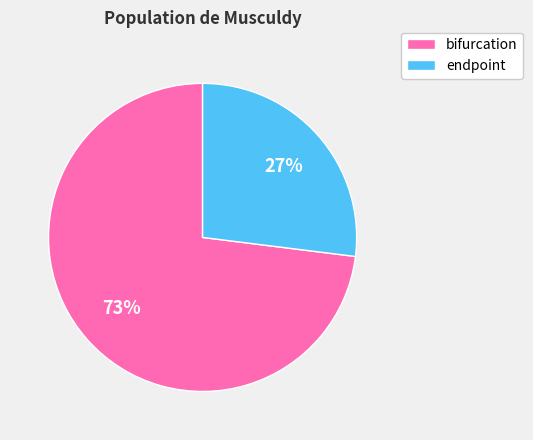

Is there a majority slice in this chart?

Yes